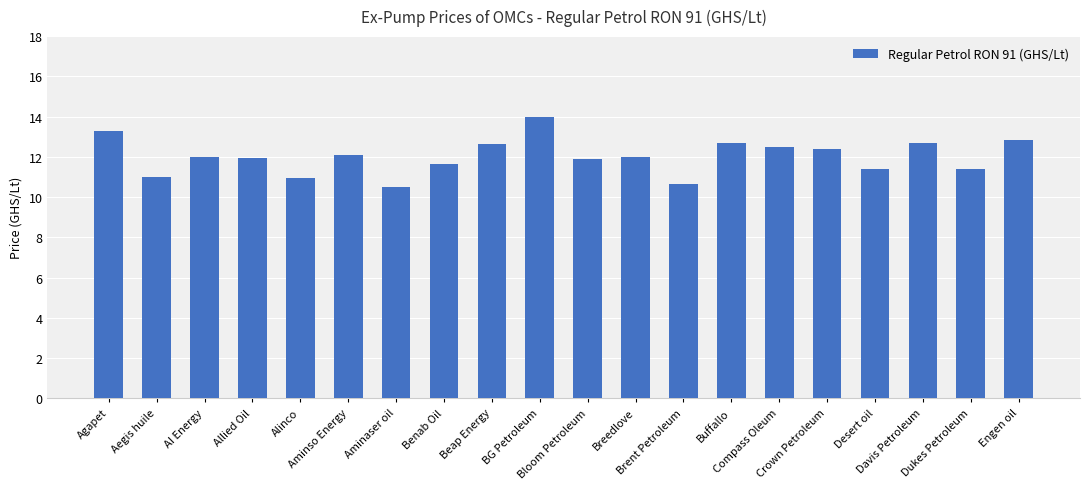

Count the number of categories in the chart.

20